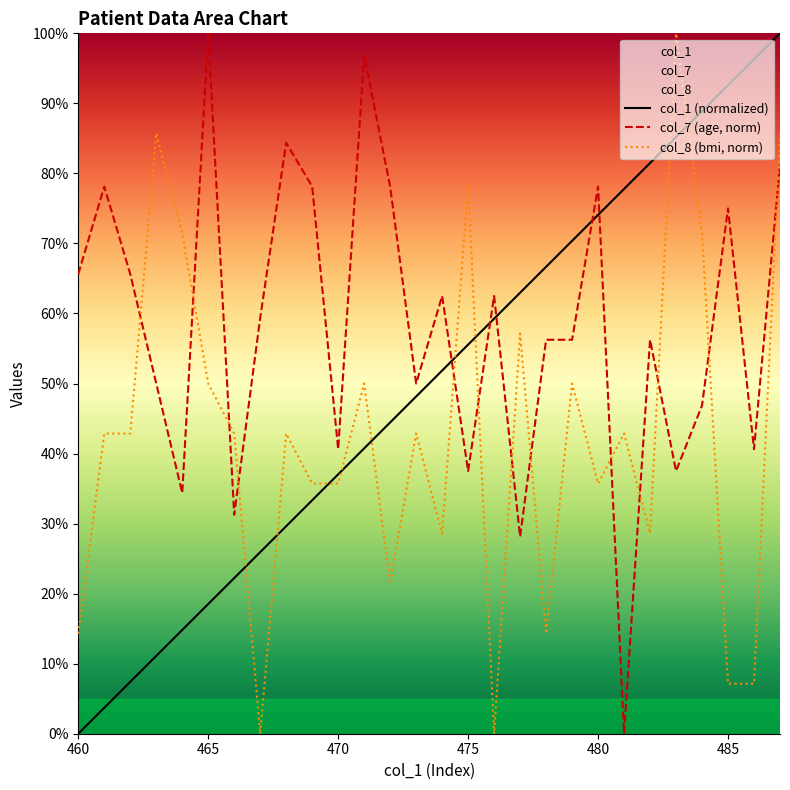

How many positive values does the col_8 (bmi, norm) series have?

26